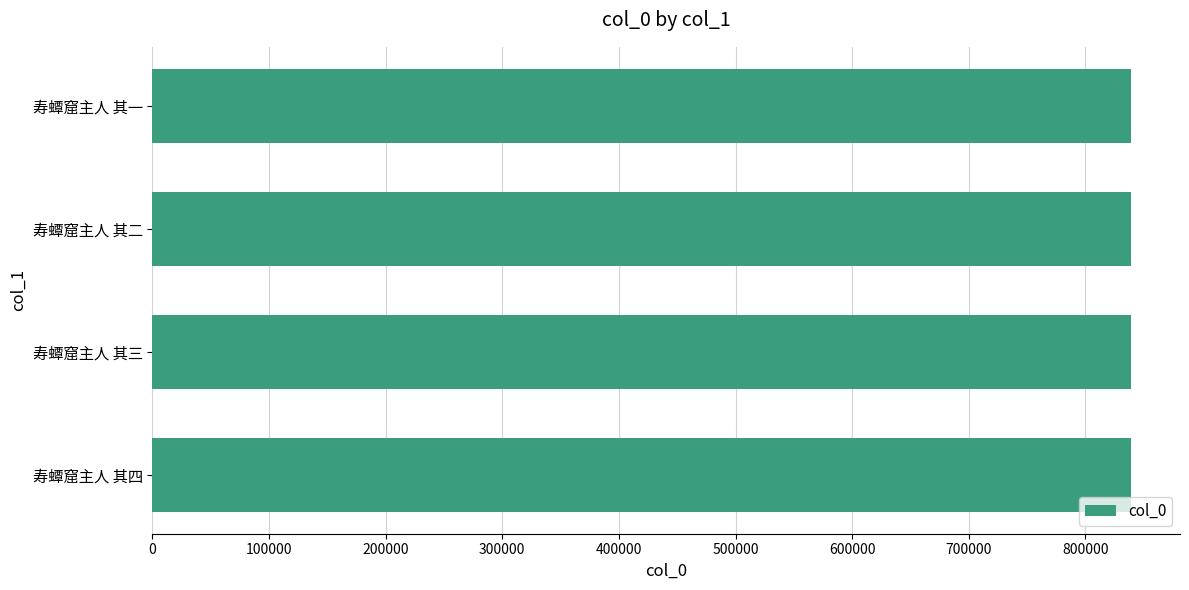

The value at 寿蟫窟主人 其三 is 582409. True or false?

False